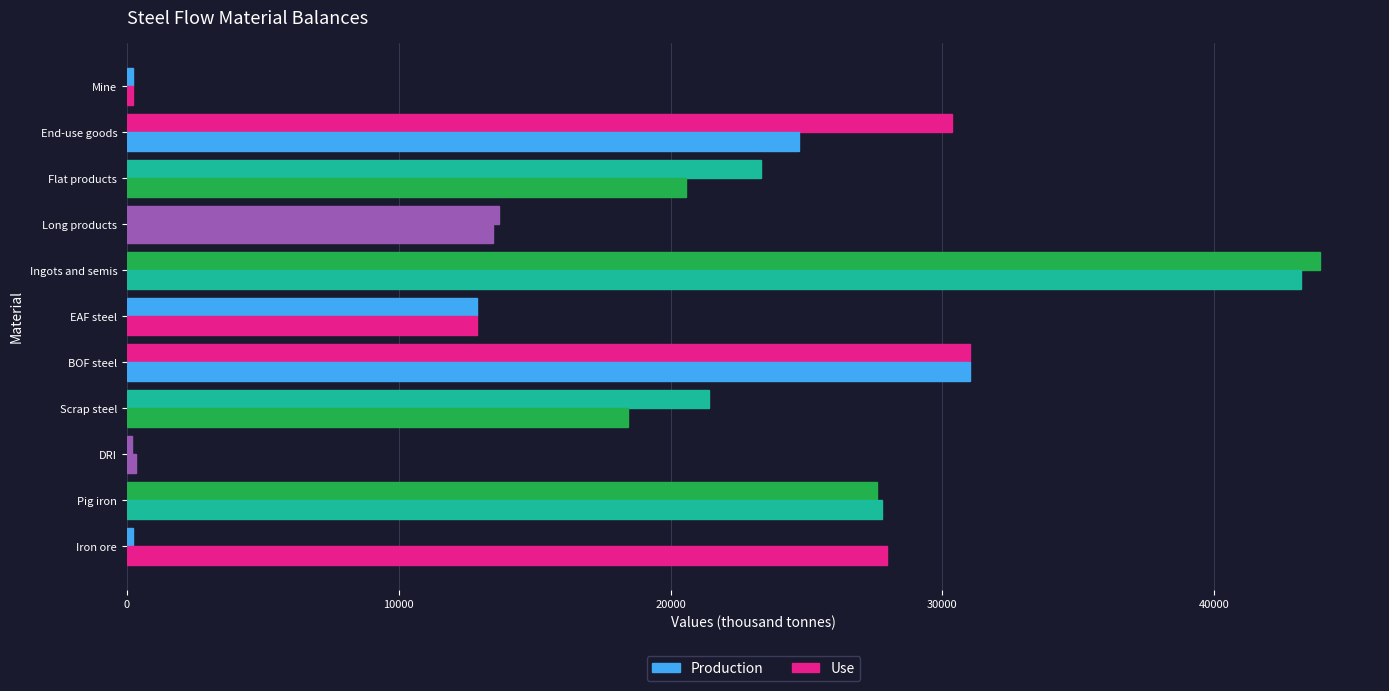

What position from the left is Long products?

8